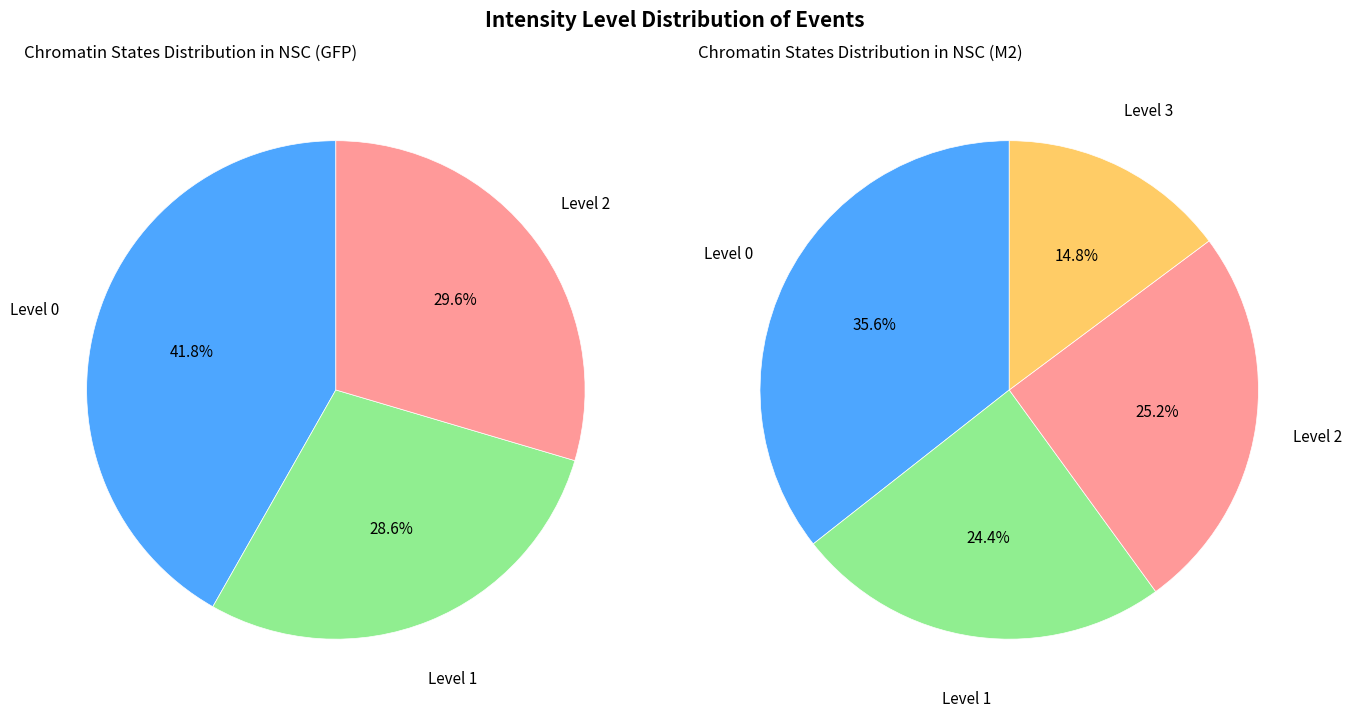

Rank the categories by value from lowest to highest.

Intensity Level 3, Intensity Level 1, Intensity Level 2, Intensity Level 0